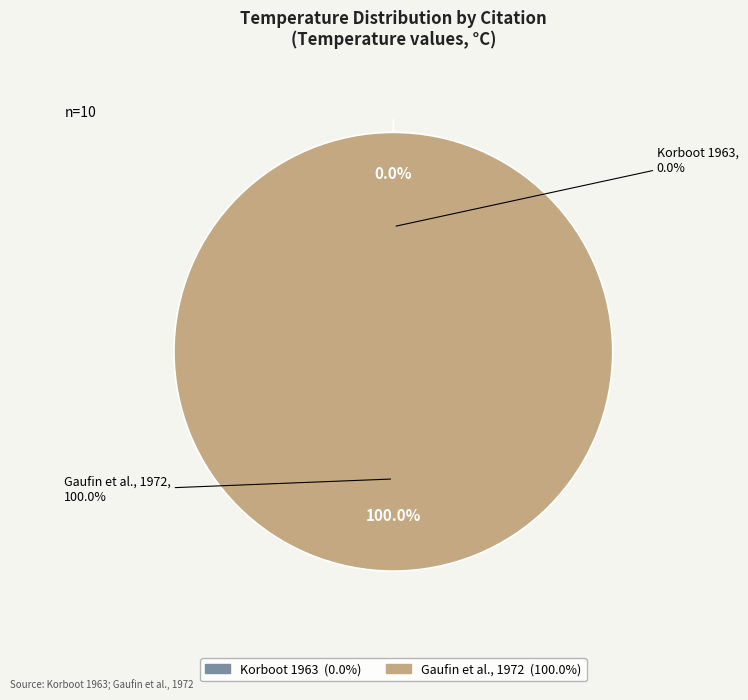

True or false: 18.8 accounts for 3% of the total.

False